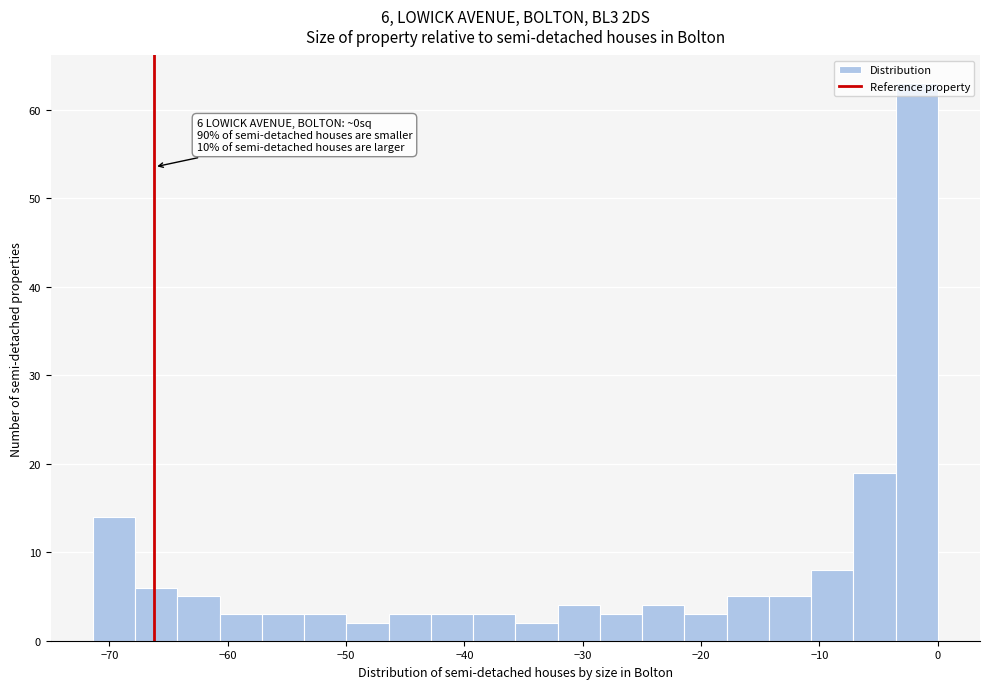

Around what value on the x-axis is the tallest bar? Give the approximate position of its centre, as read against the axis.

-2